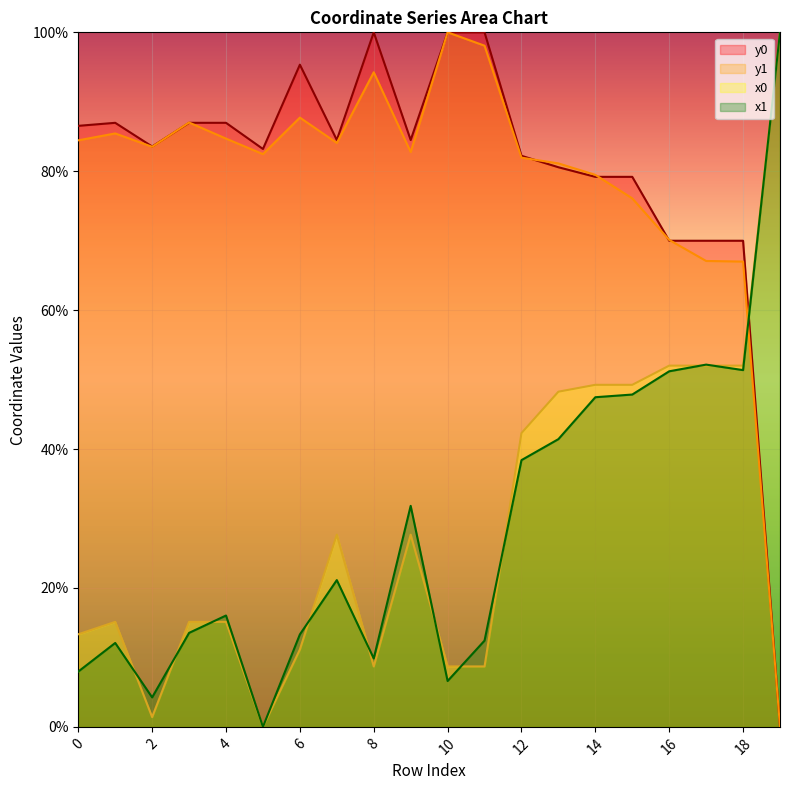

What is the total value across all series at 11?

219.2